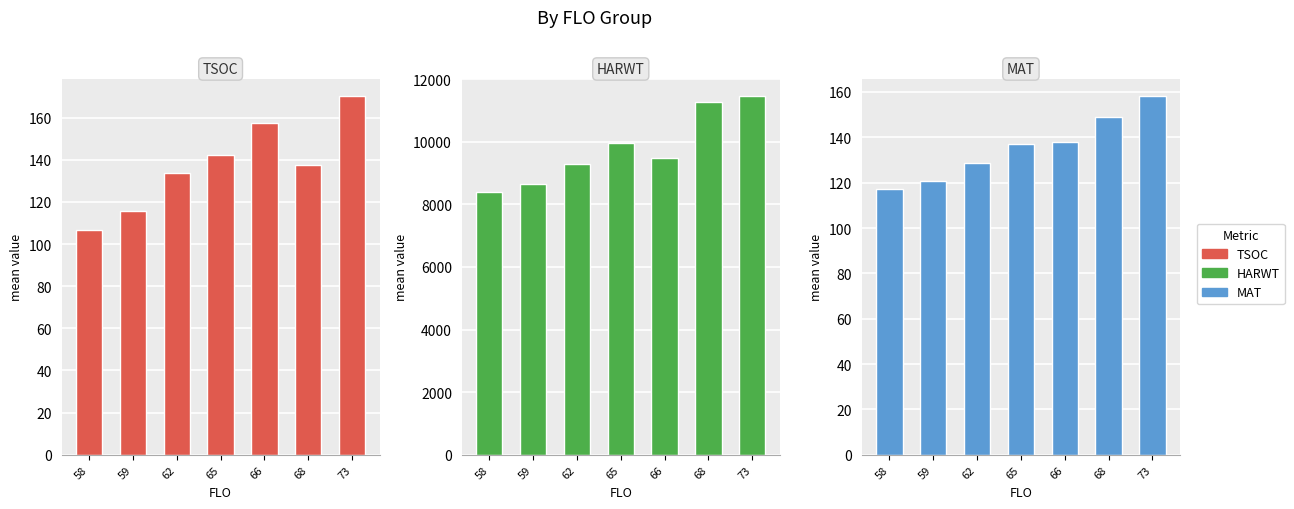

How many groups of bars are there?

7